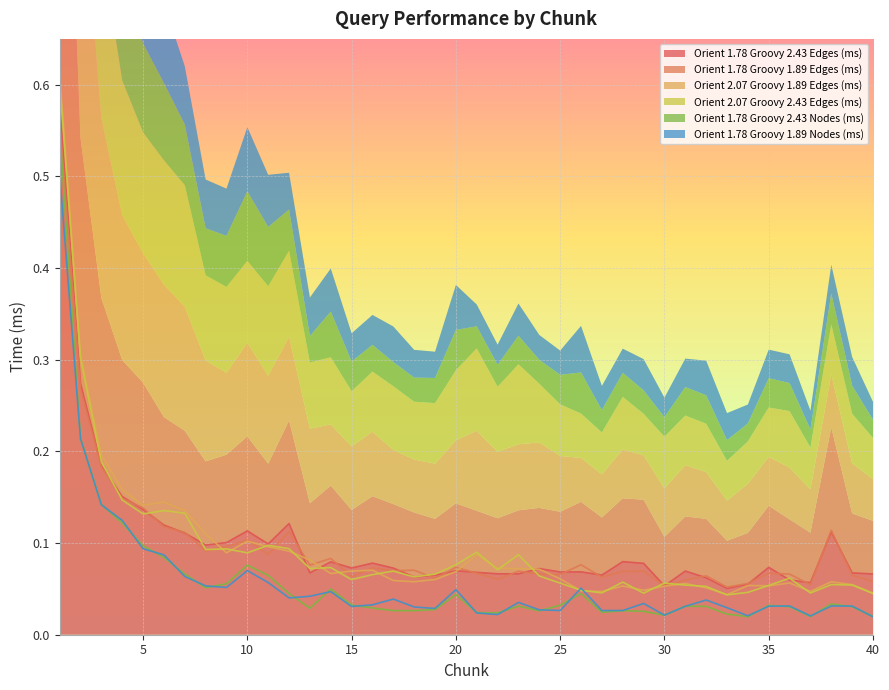

The value of Orient 1.78 Groovy 1.89 Nodes (ms) at 3 is 0.1. True or false?

True